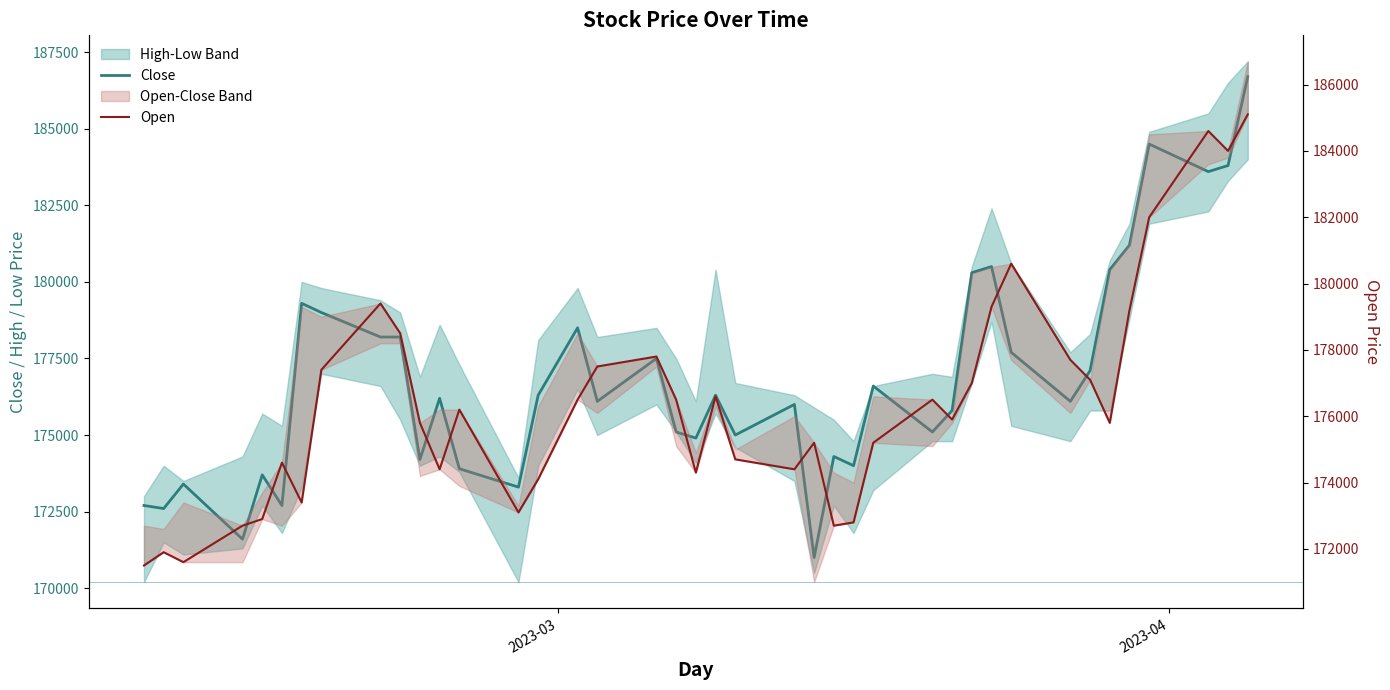

Which series has the widest spread of values?

Close